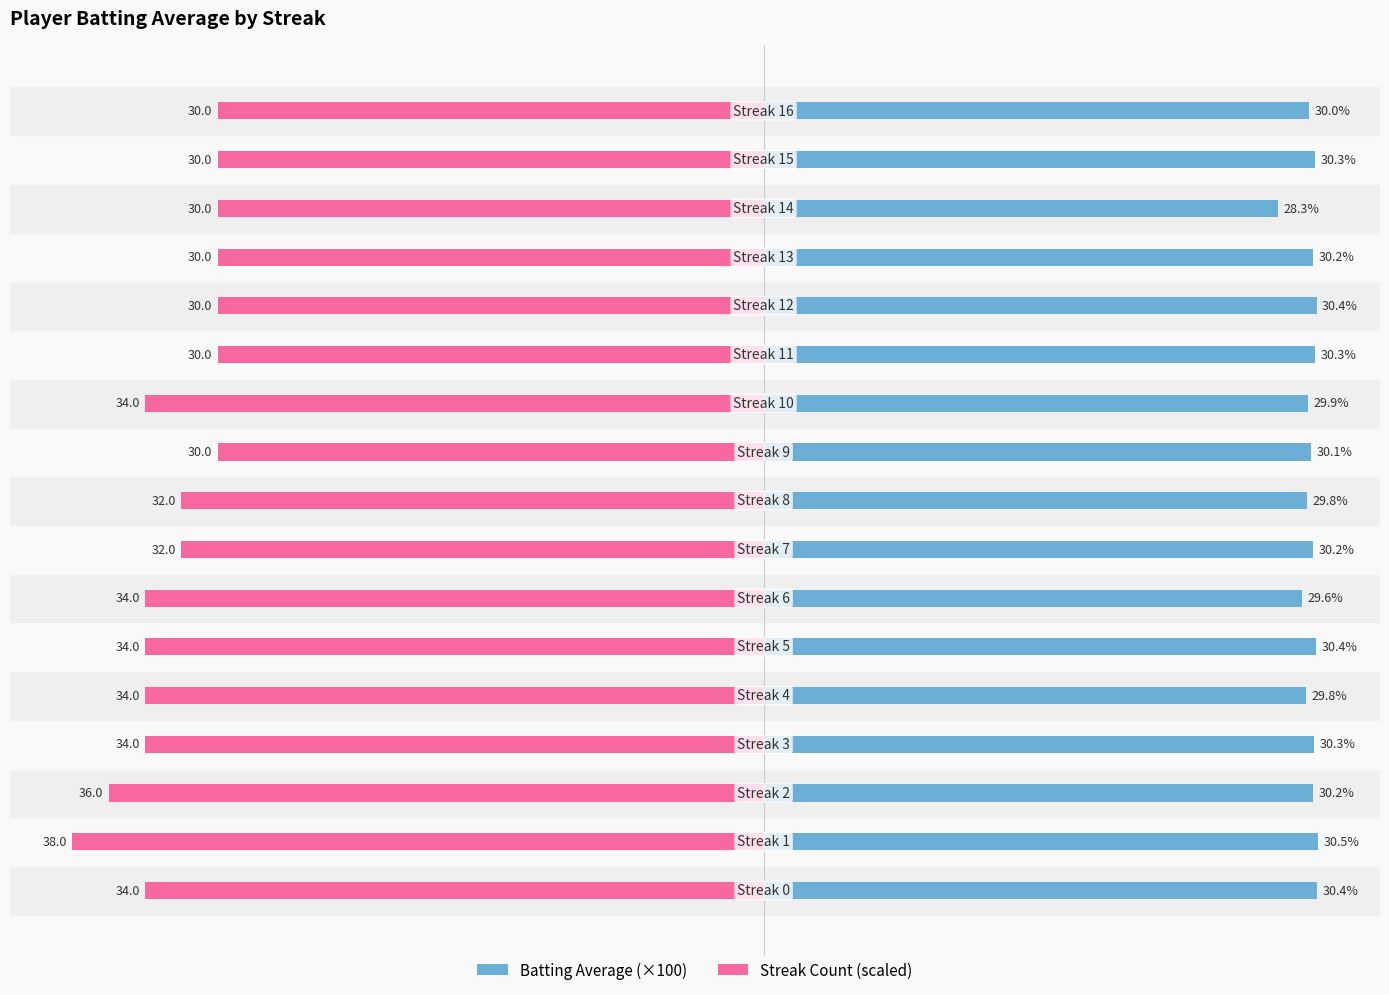

Count the number of categories in the chart.

17